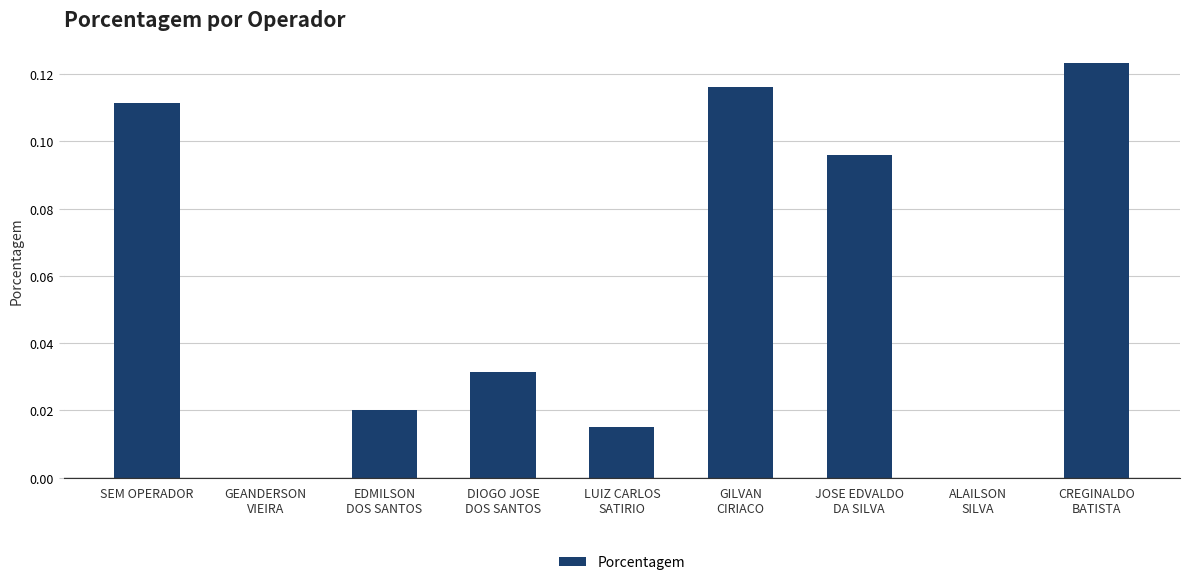

Which label corresponds to the largest value in the chart?

CREGINALDO
BATISTA